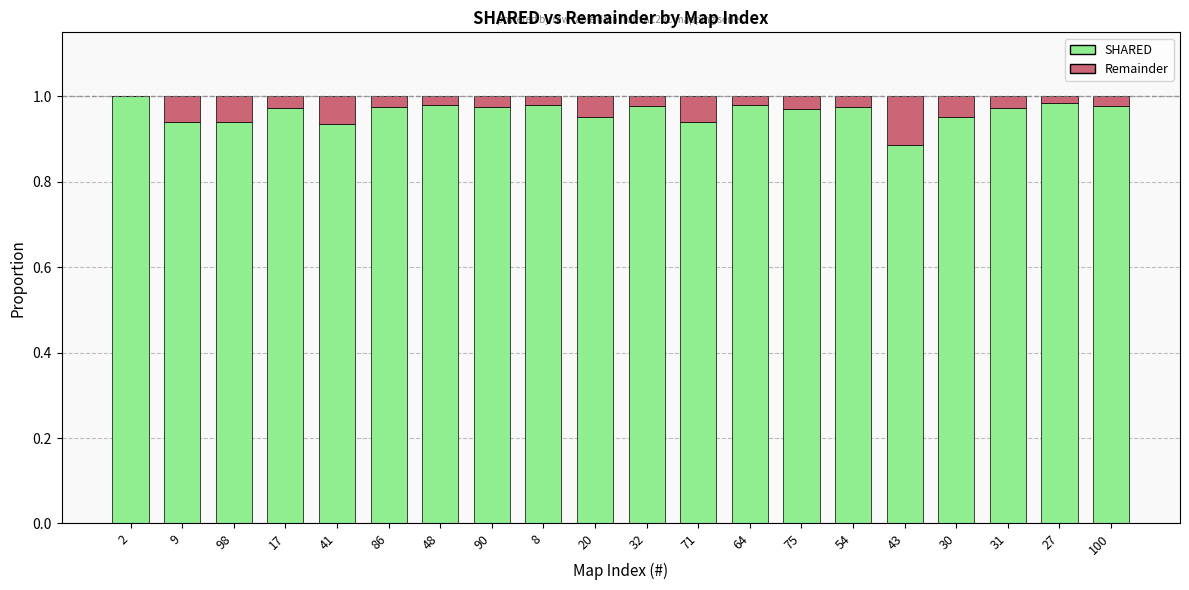

Is it true that SHARED equals 1.0 at 17?

True